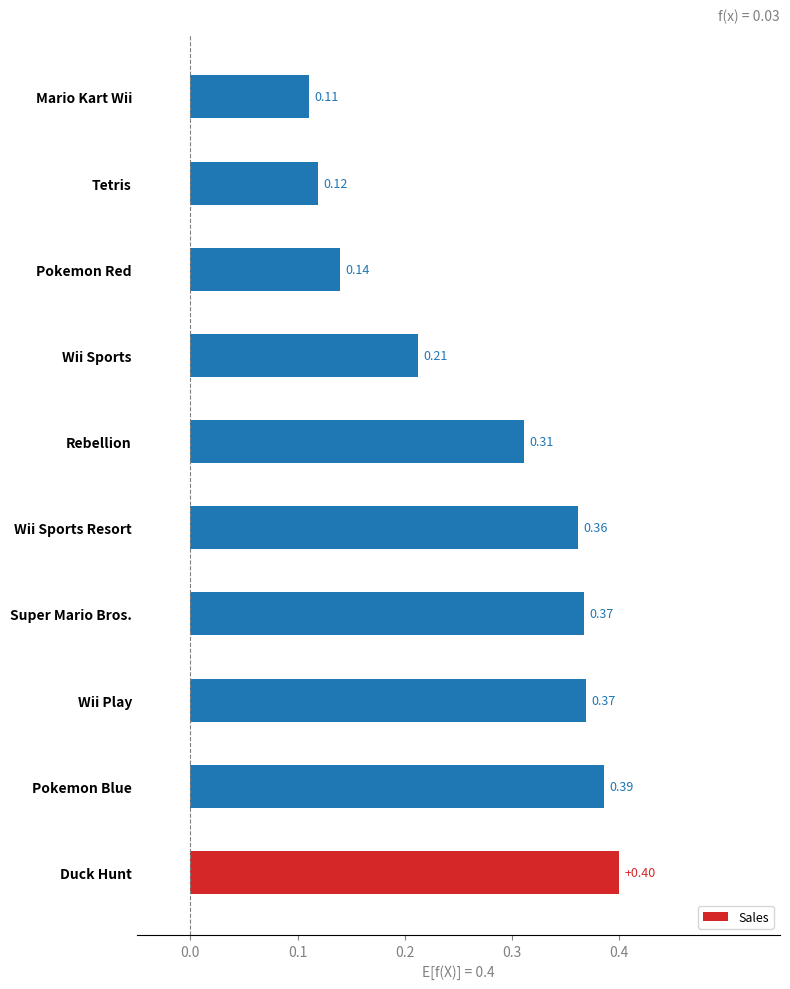

At which label is the value closest to 0?

Mario Kart Wii